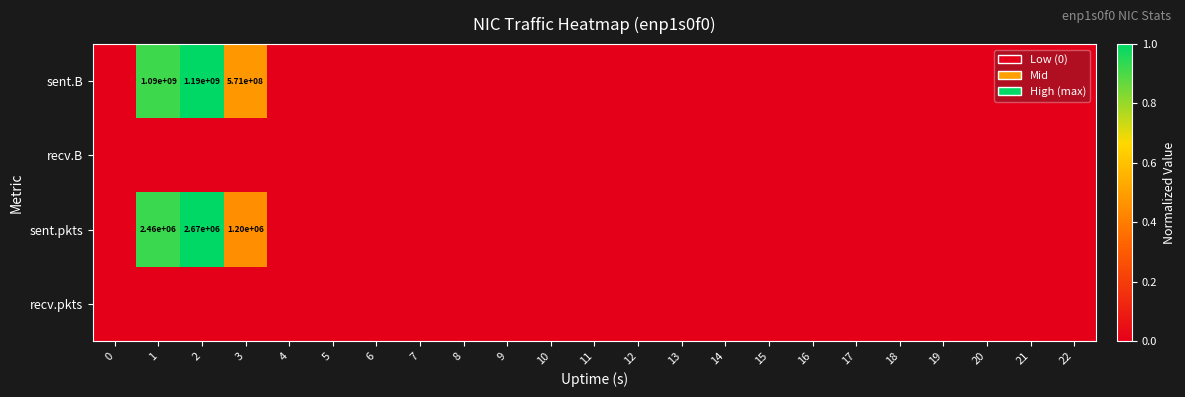

Rank the series at 14 from lowest to highest value.

sent.B, recv.B, sent.pkts, recv.pkts